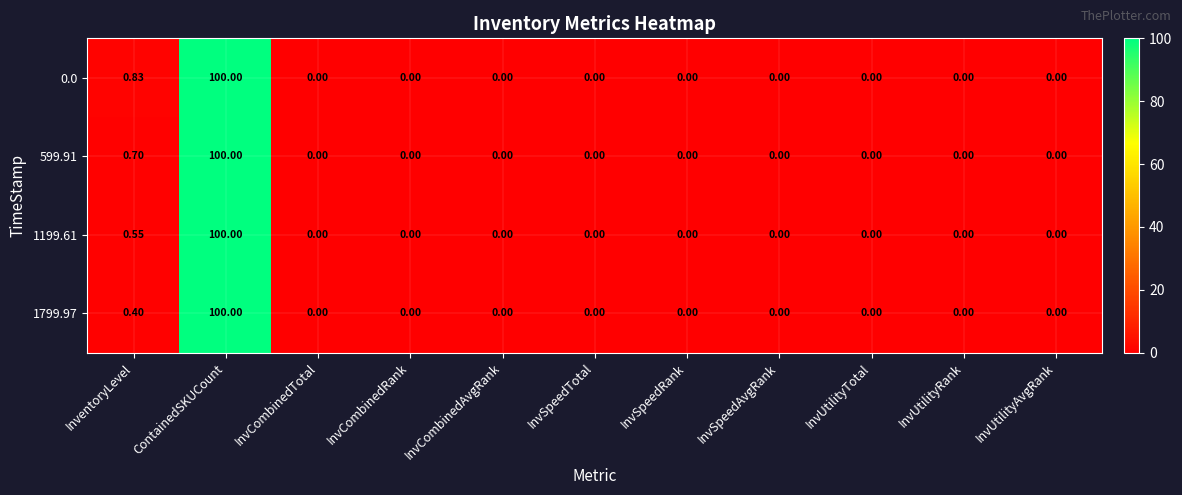

At which category is the sum across all series the highest?

ContainedSKUCount